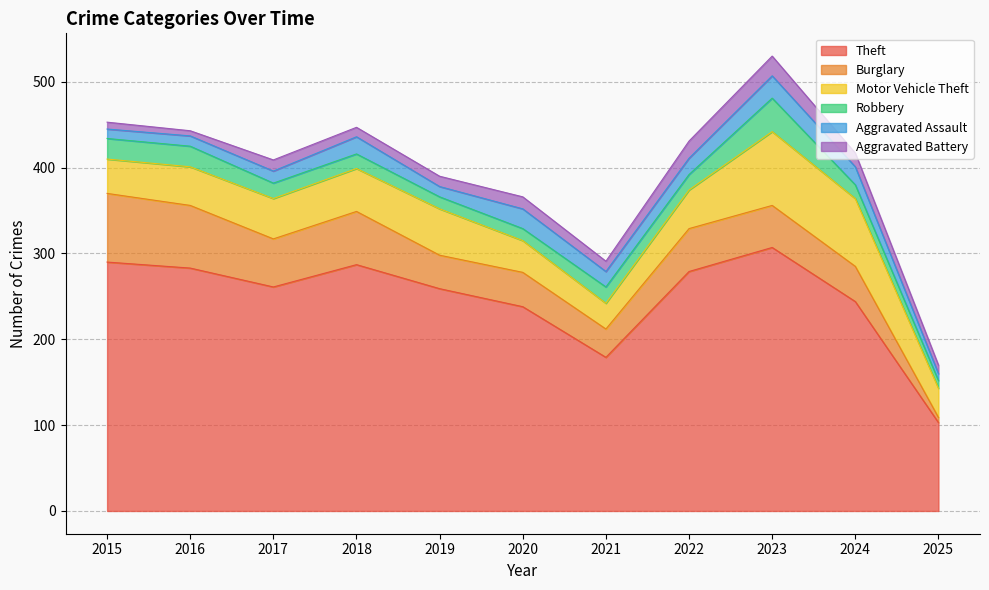

Which series has the largest total across all categories?

Theft